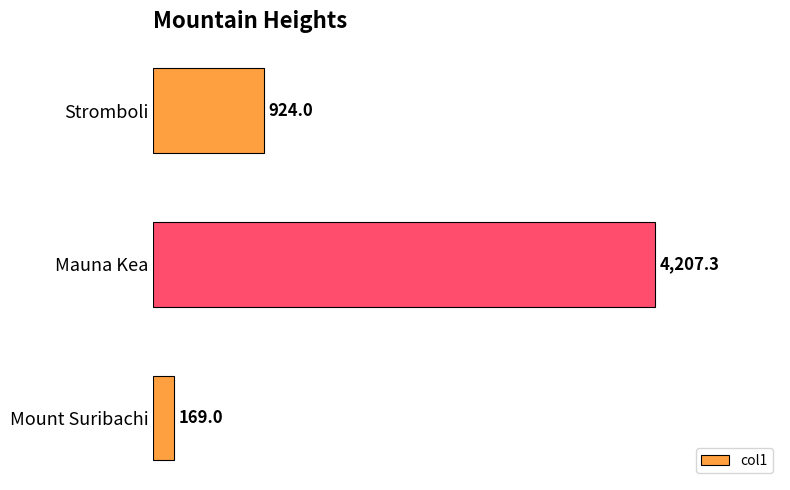

Are the bars grouped side by side (vs. stacked)?

No